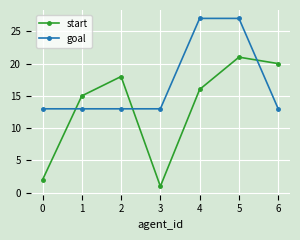

What is the value of the goal point at the 6th from the left?

27